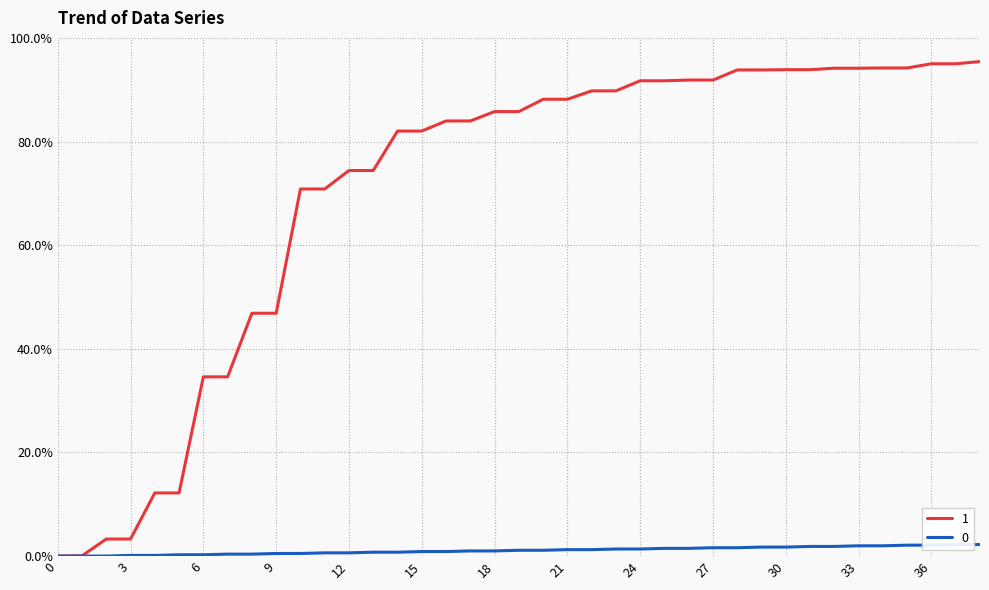

Which has a higher value, 20 or 30?

30